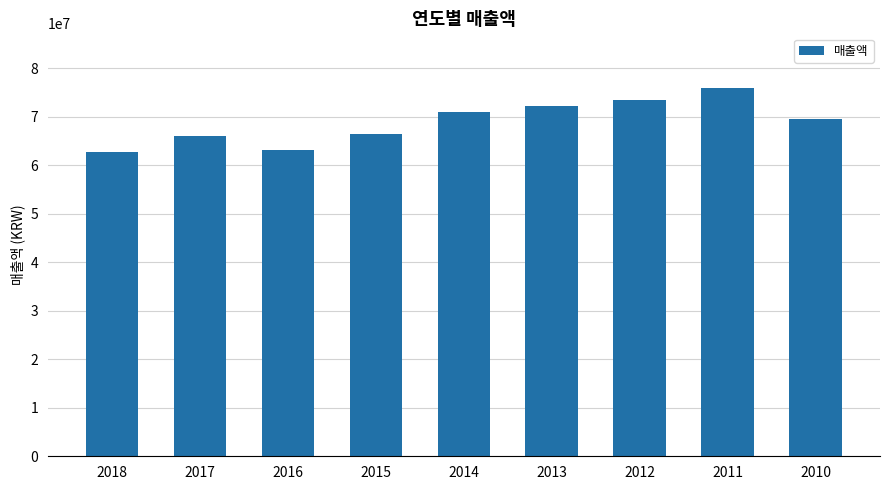

The value at 2017 is 66010846. True or false?

True